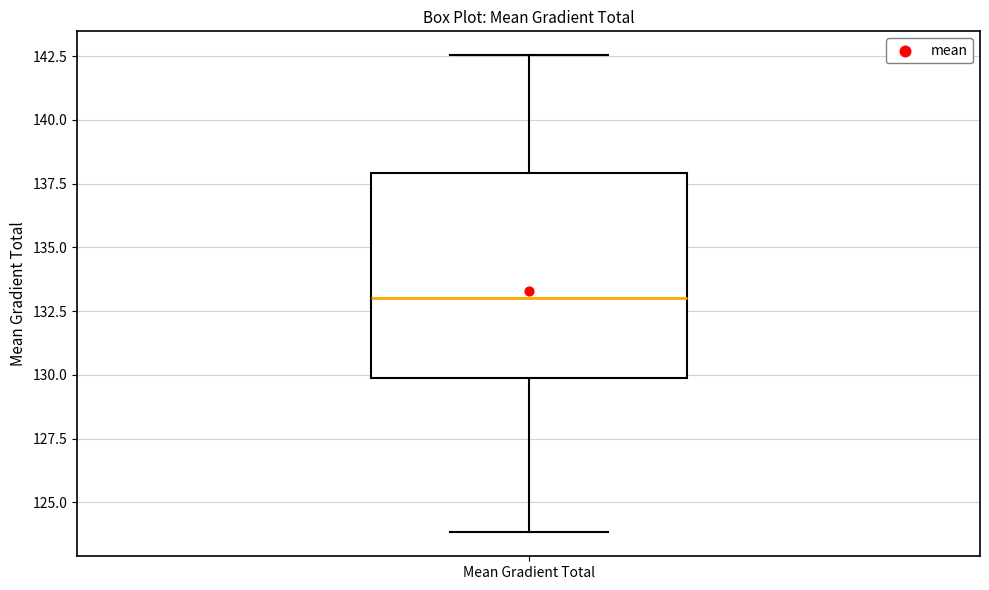

Where does the upper whisker of the box for Mean Gradient Total end on the y-axis? The values are not printed on the chart, so give them approximately, as read against the axis.

142.5